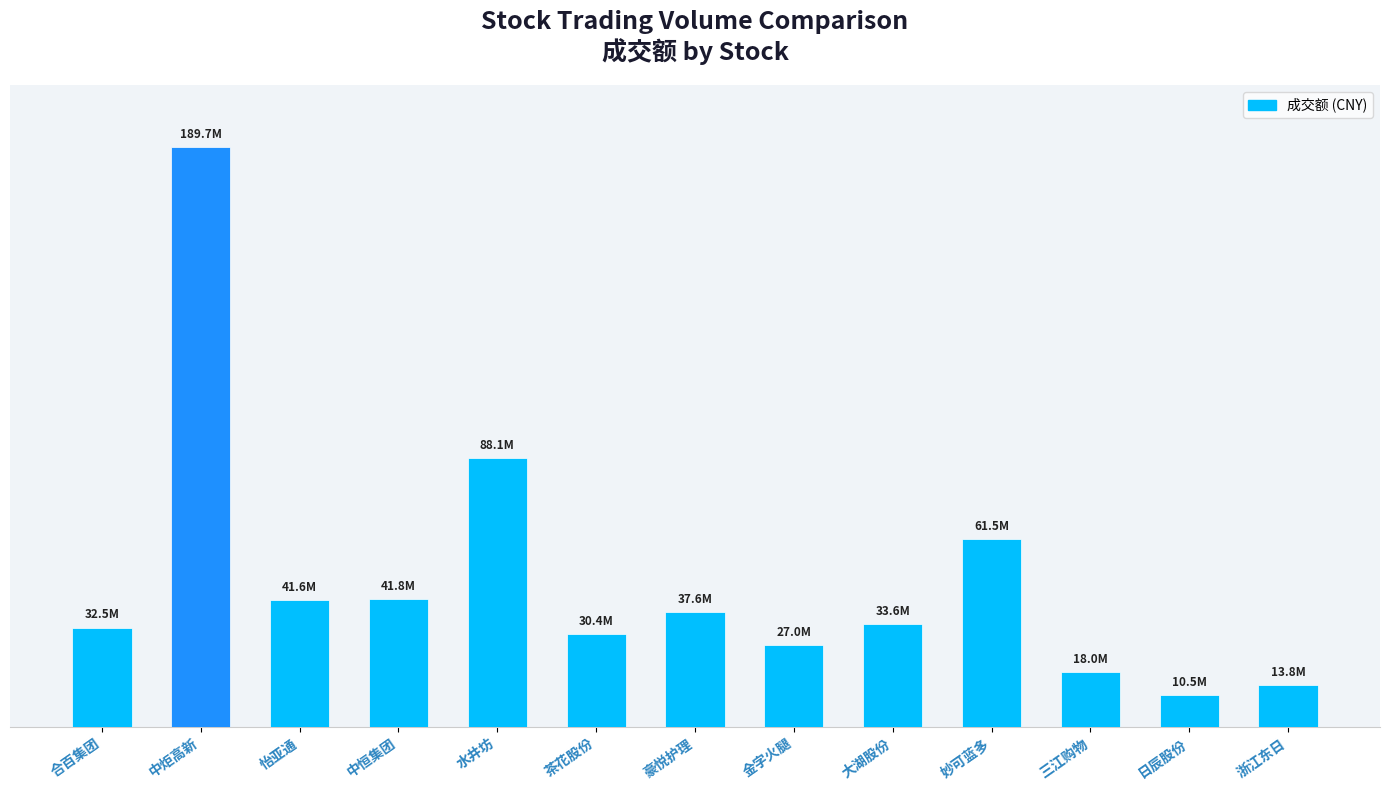

What is the label of the 5th bar from the right?

大湖股份